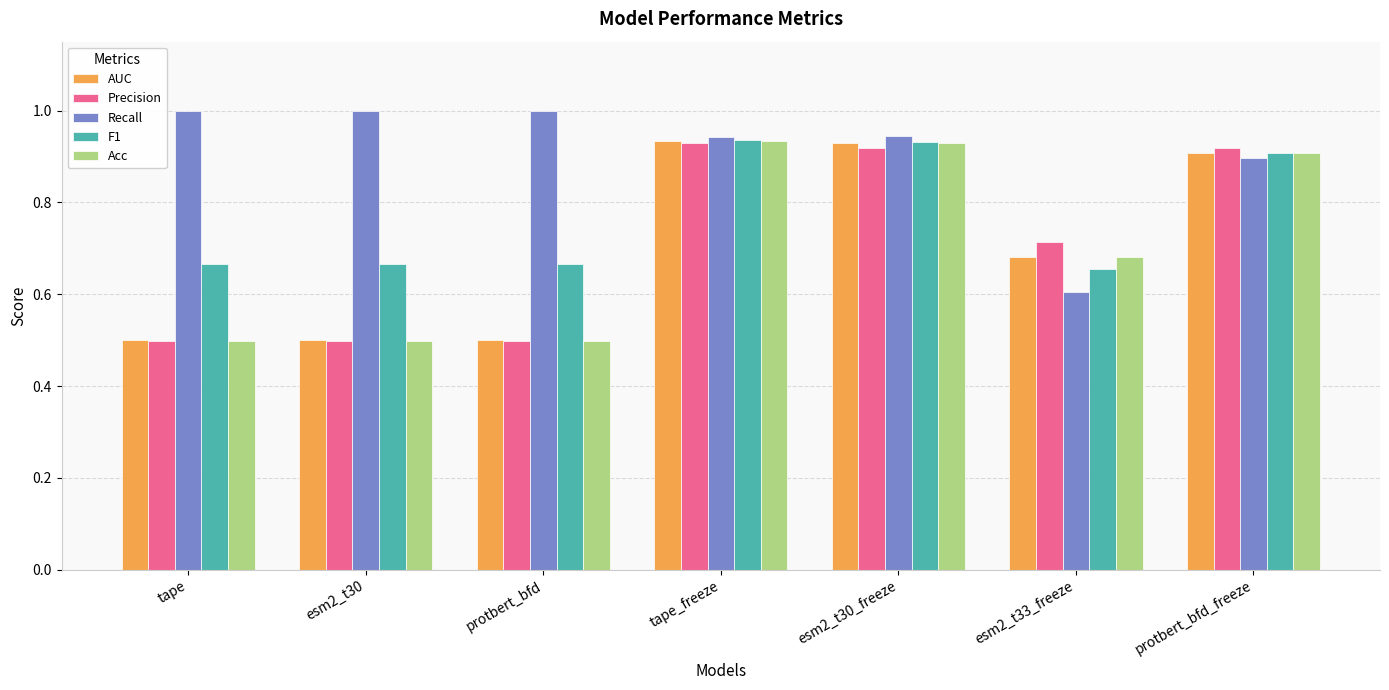

What is the sum of the AUC values at tape and esm2_t30_freeze?

1.4